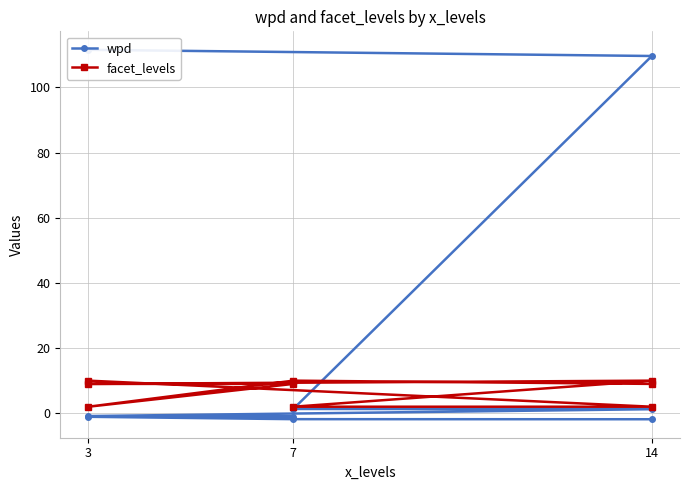

What is the label of the 4th point from the left?

14